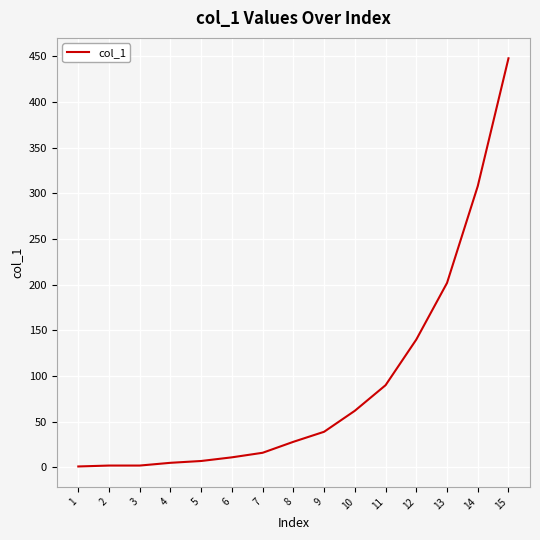

The value at 12 is 140. True or false?

True